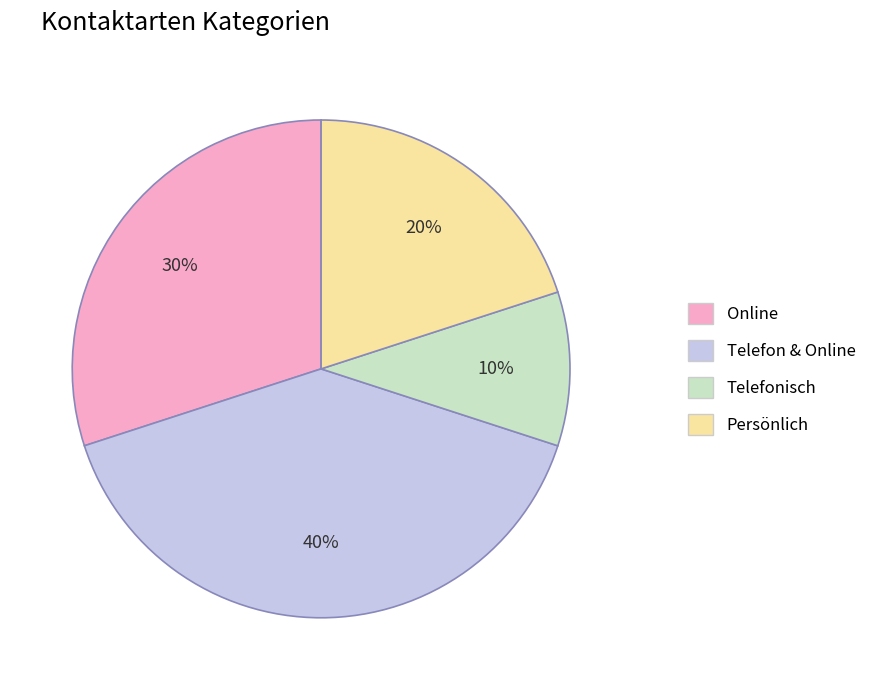

Rank the categories by value from lowest to highest.

Telefonisch, Persönlich, Online, Telefon & Online